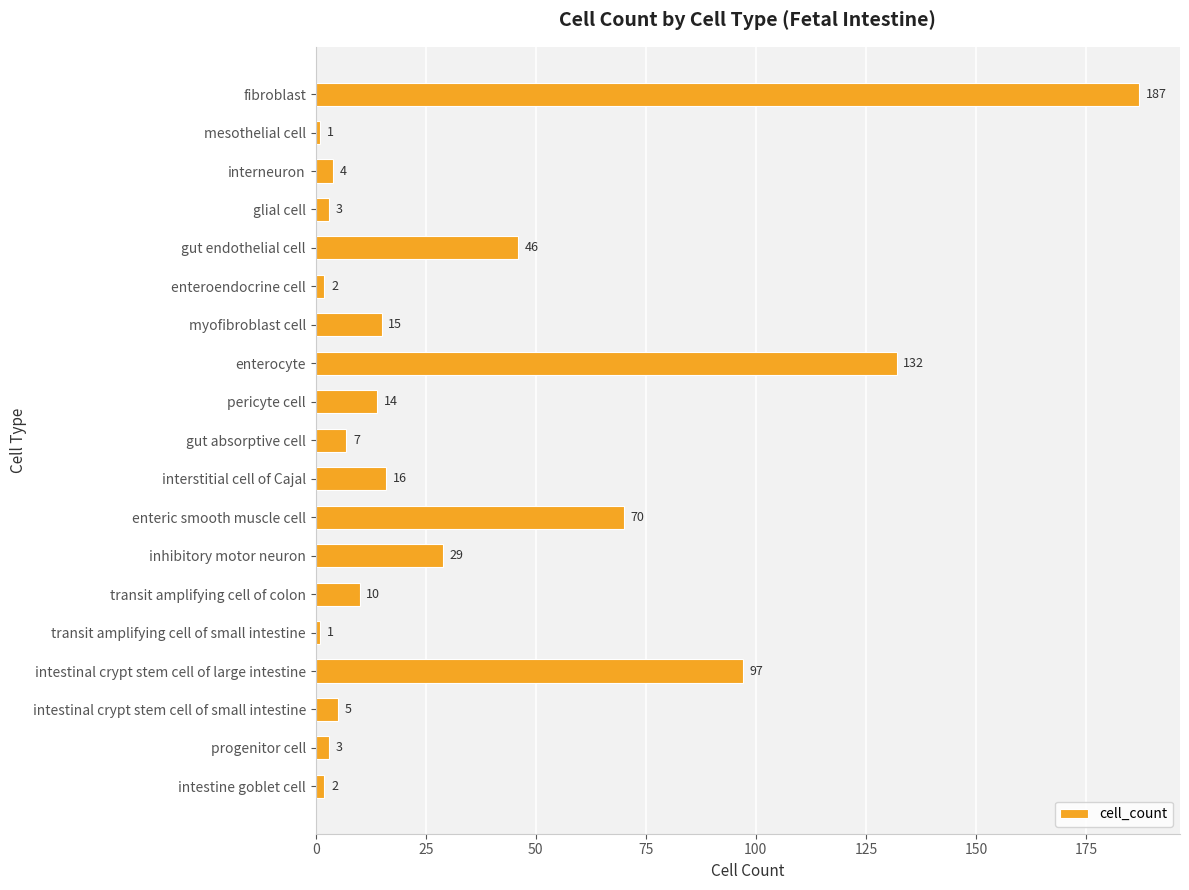

Does the chart contain stacked bars?

No